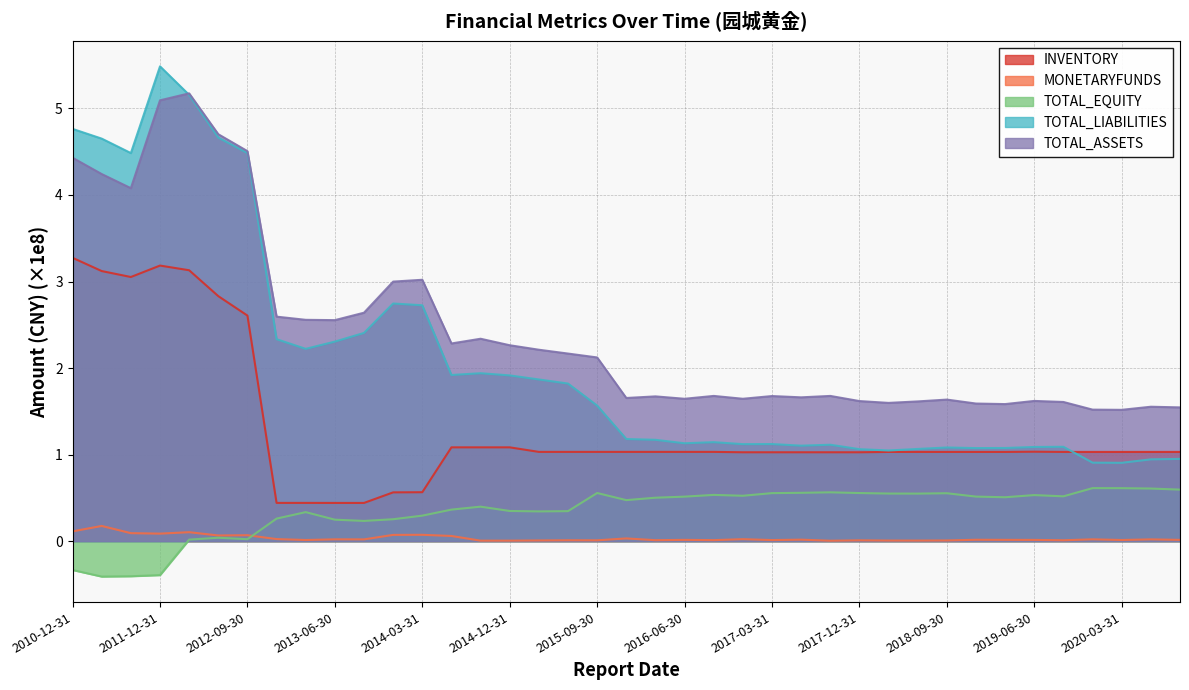

Count the number of categories in the chart.

39